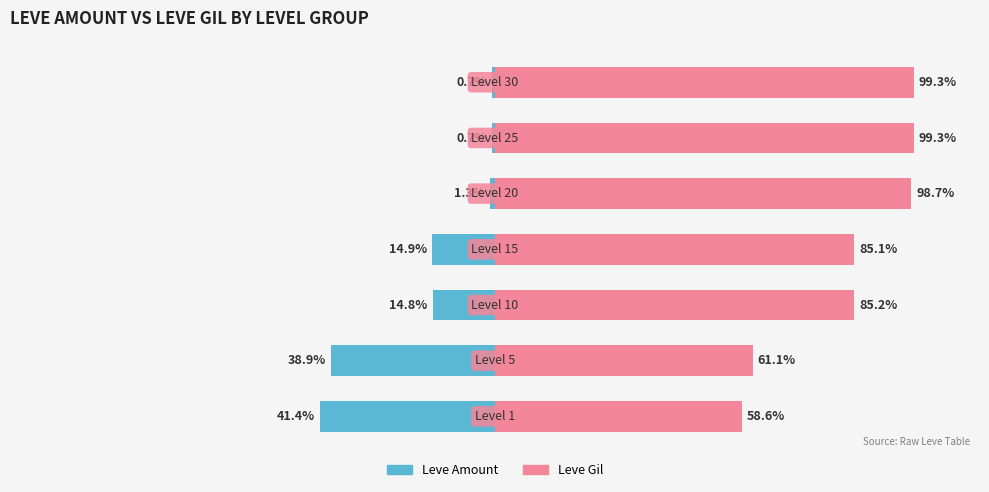

List the series in order of their overall mean, lowest first.

Leve Amount (owner-side), Leve Gil (renter-side)